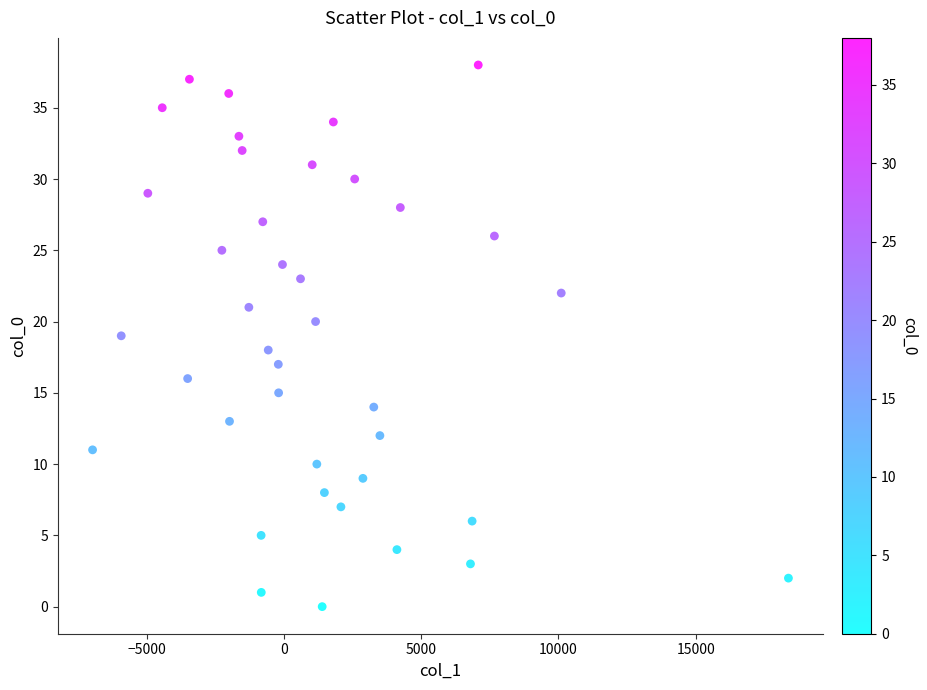

What is the range of Y values (max minus min)?

38